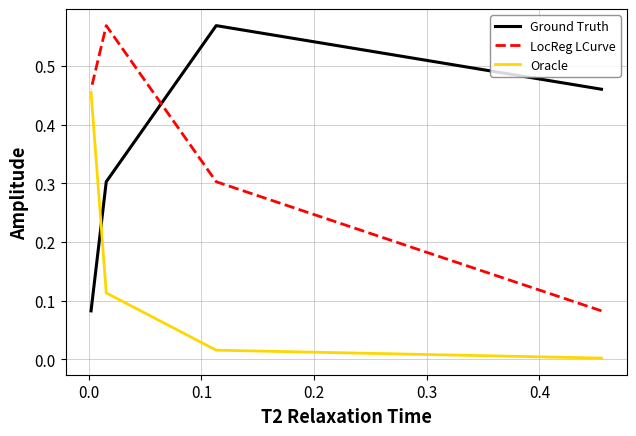

What is the difference between the maximum and minimum values in the Oracle series?

0.5